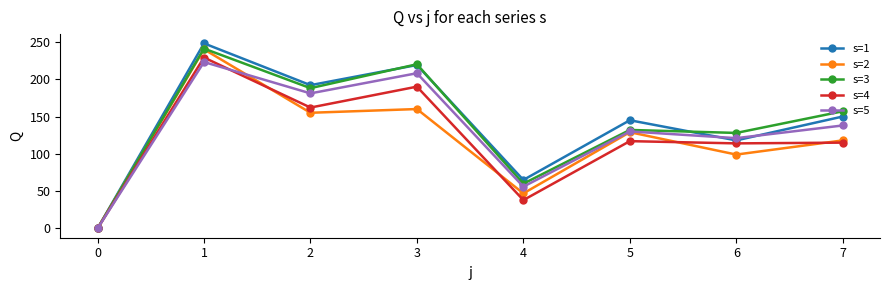

Between 1 and 6, which series saw the biggest shift?

s=2